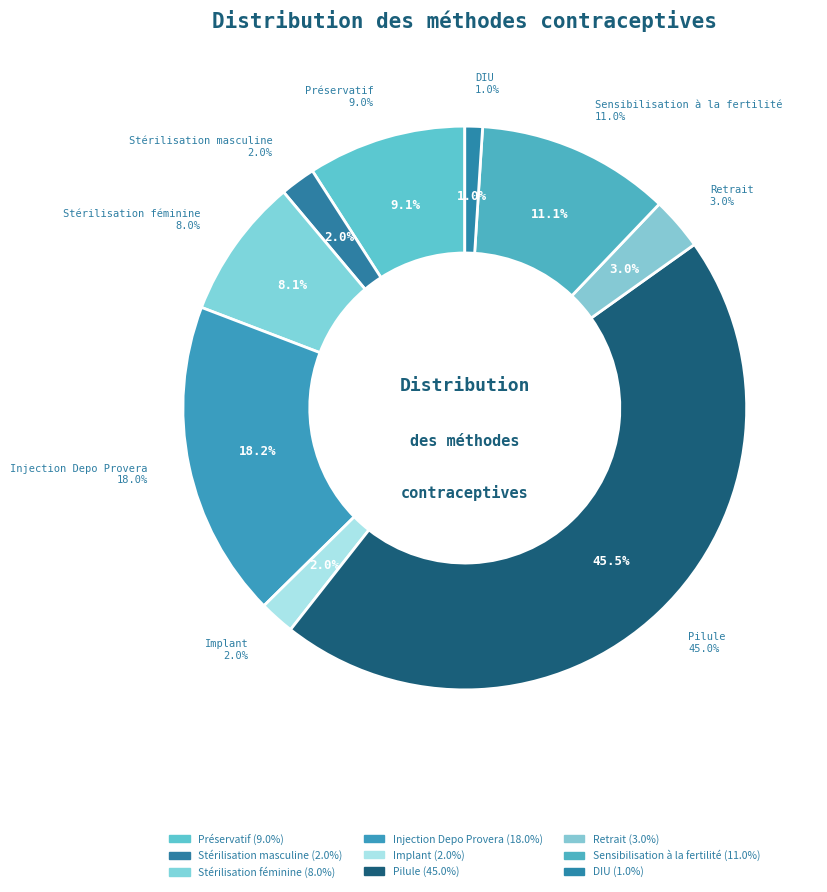

Combined, what portion of the pie is Pilule and Stérilisation féminine?

53.5%